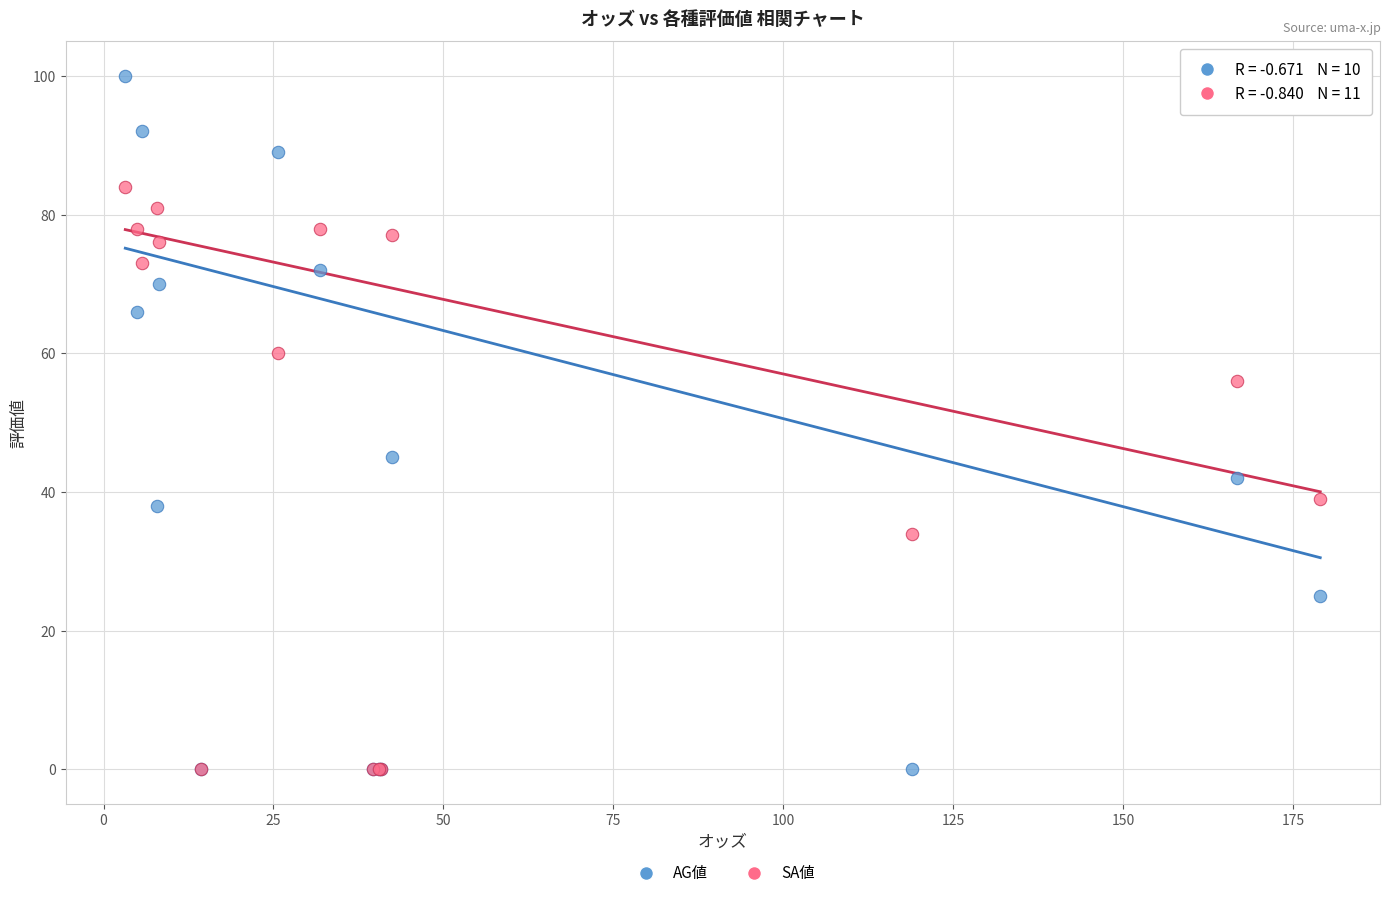

What are all the series names shown in the legend?

AG値, SA値